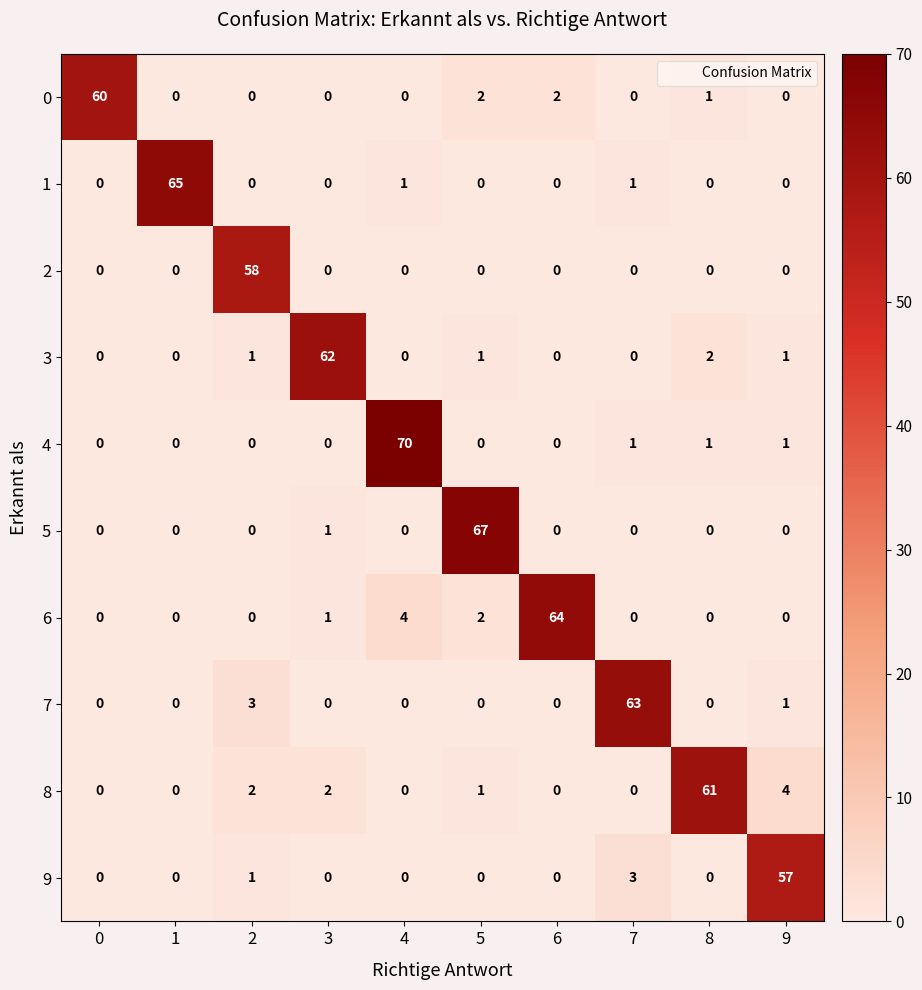

How many values in the 4 series exceed 0?

4